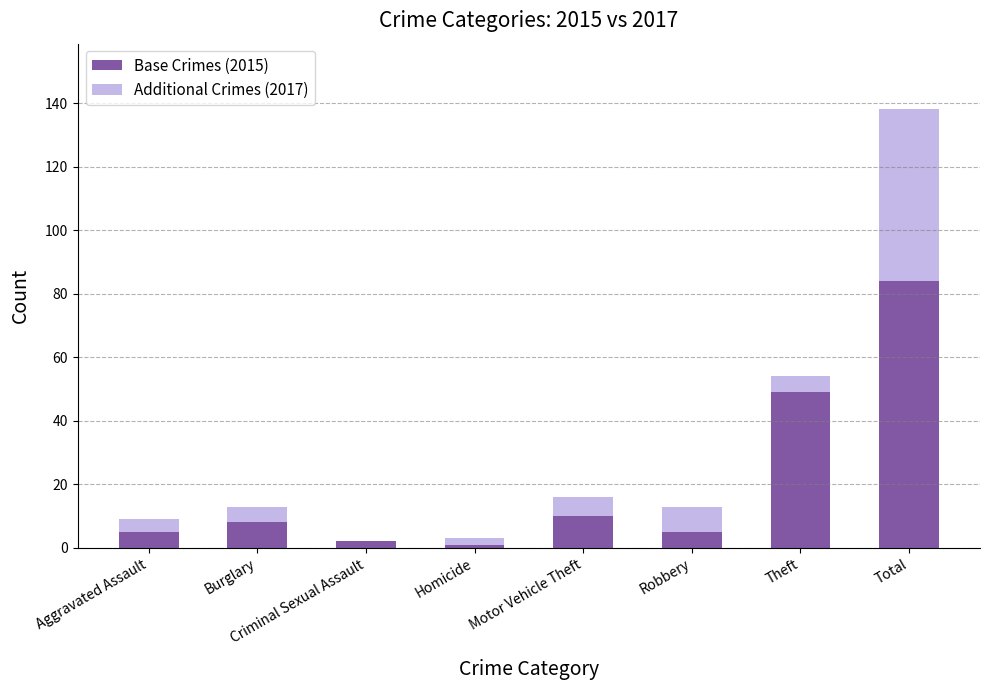

At which category is the sum across all series the highest?

Total